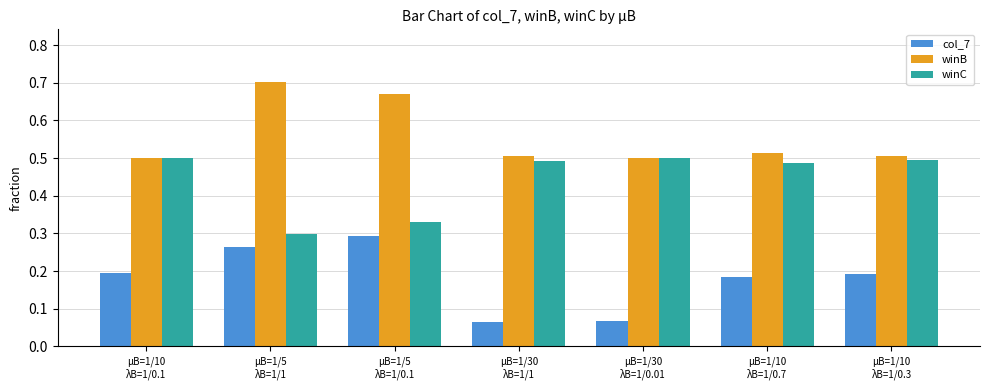

Which series has the largest range (max minus min)?

col_7